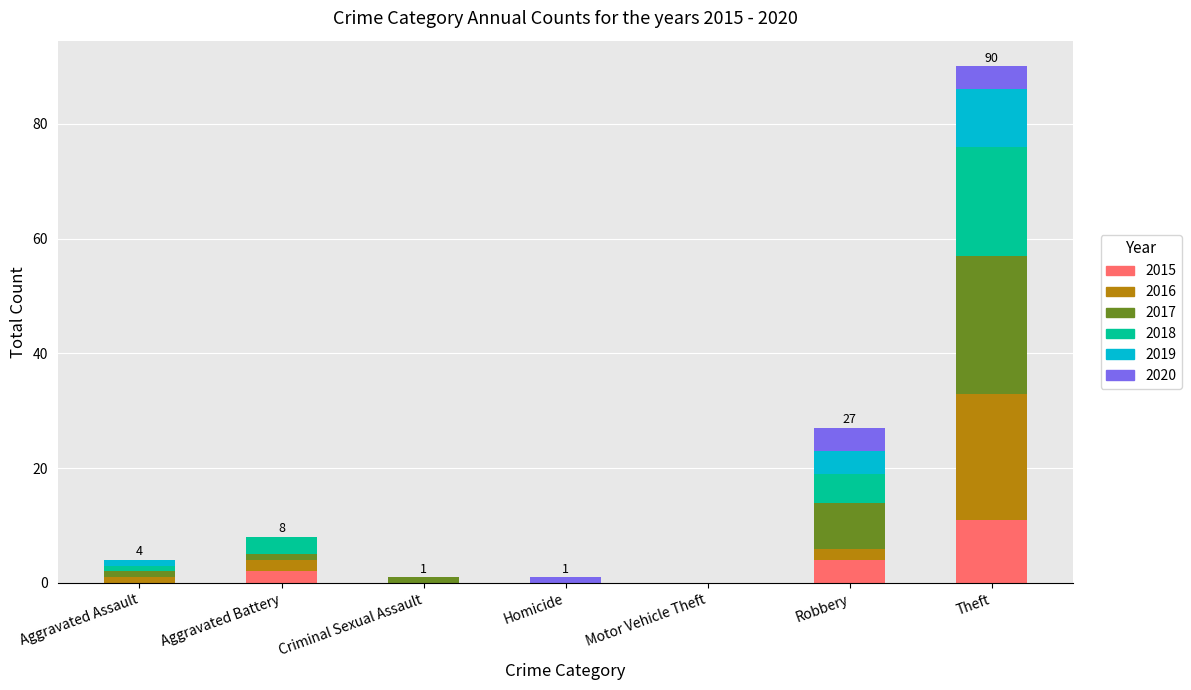

At which category is the sum across all series the highest?

Theft